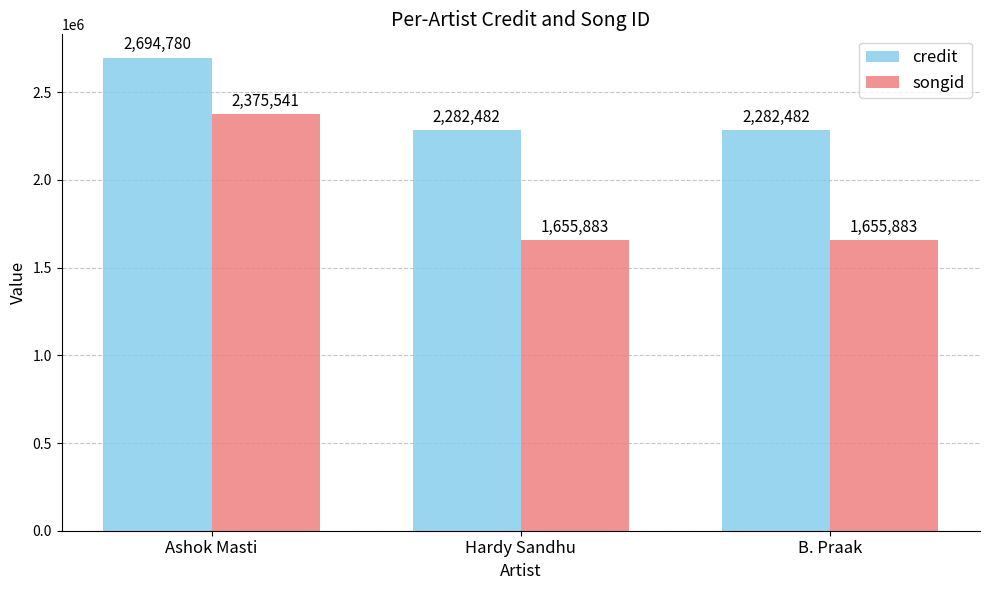

Is it true that songid equals 2375541 at Ashok Masti?

True